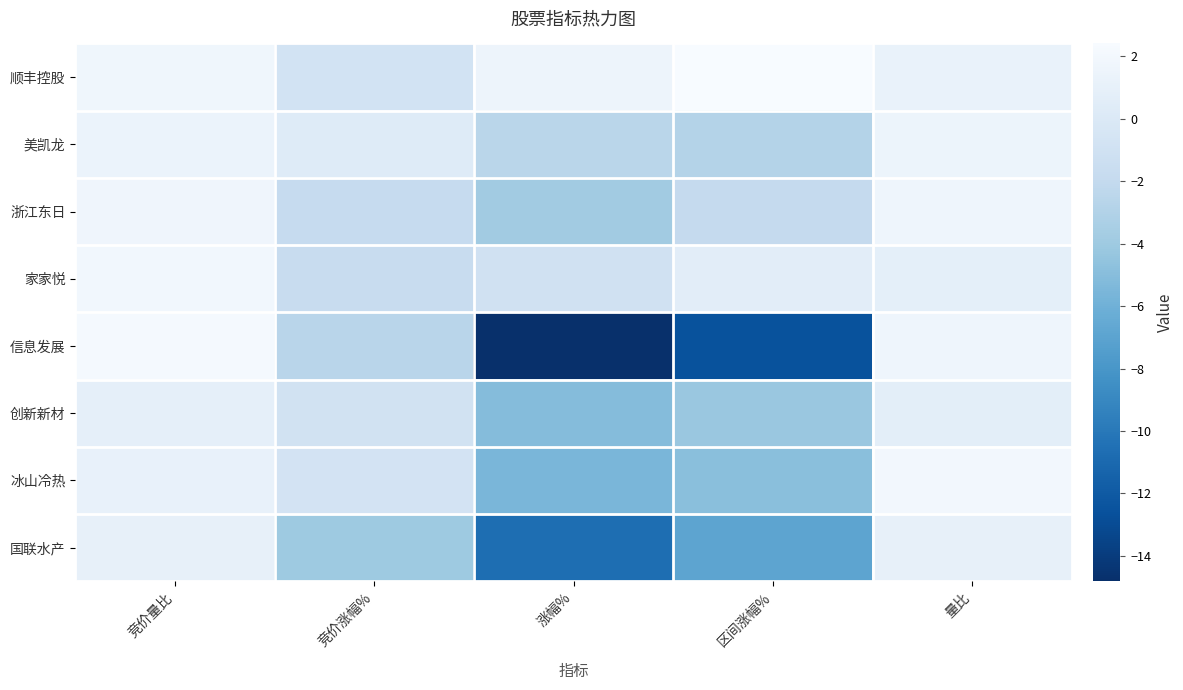

Reading left to right, transcribe all the data shown in this chart.

顺丰控股: 竞价量比=1.8	竞价涨幅%=-0.8	涨幅%=1.6	区间涨幅%=2.4	量比=1.3
美凯龙: 竞价量比=1.4	竞价涨幅%=0.3	涨幅%=-2.5	区间涨幅%=-2.9	量比=1.5
浙江东日: 竞价量比=1.7	竞价涨幅%=-1.9	涨幅%=-3.8	区间涨幅%=-1.9	量比=1.6
家家悦: 竞价量比=1.9	竞价涨幅%=-1.7	涨幅%=-1.0	区间涨幅%=0.7	量比=0.8
信息发展: 竞价量比=2.2	竞价涨幅%=-2.6	涨幅%=-14.8	区间涨幅%=-12.6	量比=1.6
创新新材: 竞价量比=0.9	竞价涨幅%=-0.9	涨幅%=-5.1	区间涨幅%=-4.2	量比=0.7
冰山冷热: 竞价量比=1.1	竞价涨幅%=-0.7	涨幅%=-5.6	区间涨幅%=-4.9	量比=2.0
国联水产: 竞价量比=1.0	竞价涨幅%=-4.0	涨幅%=-10.6	区间涨幅%=-6.9	量比=1.1